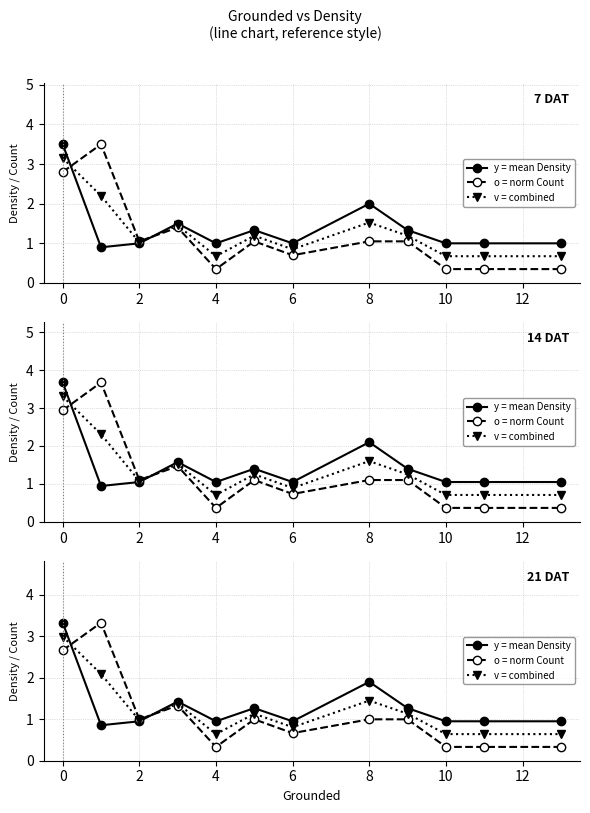

True or false: y = mean Density has a value of 0.8 at 14.

False